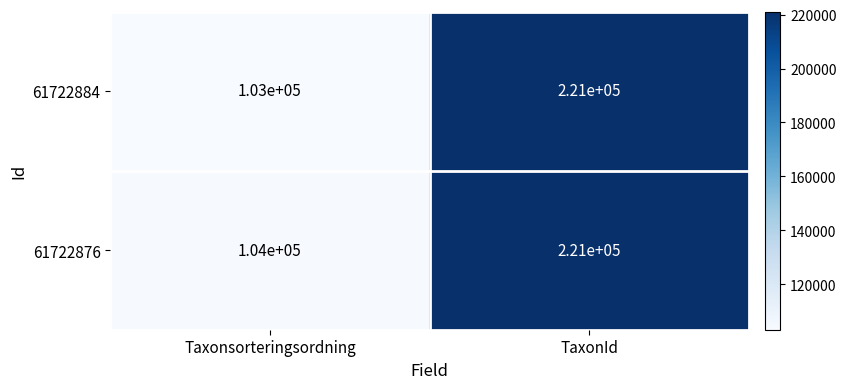

What is the greatest value displayed?

221000